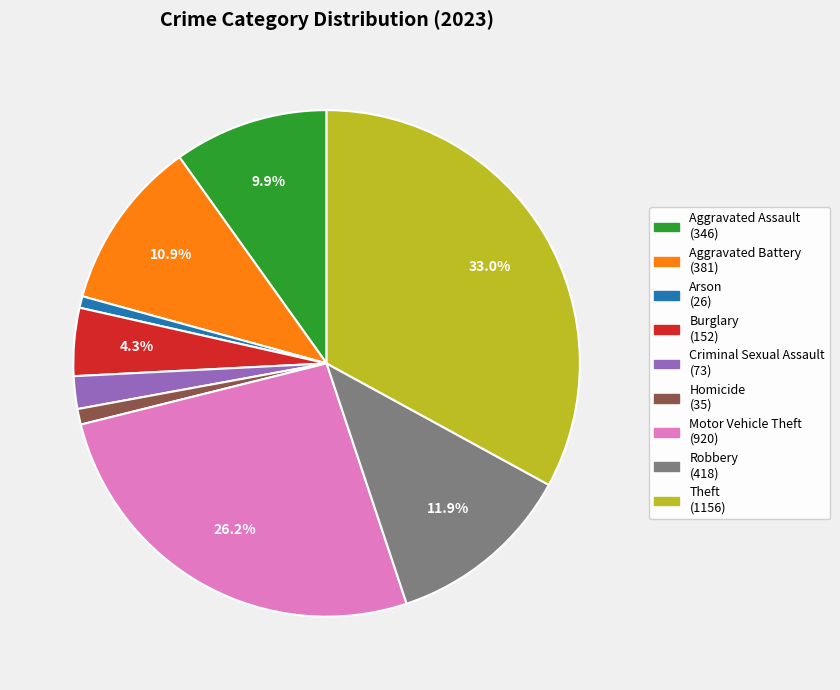

Combined, do Aggravated Battery and Burglary account for over 50%?

No